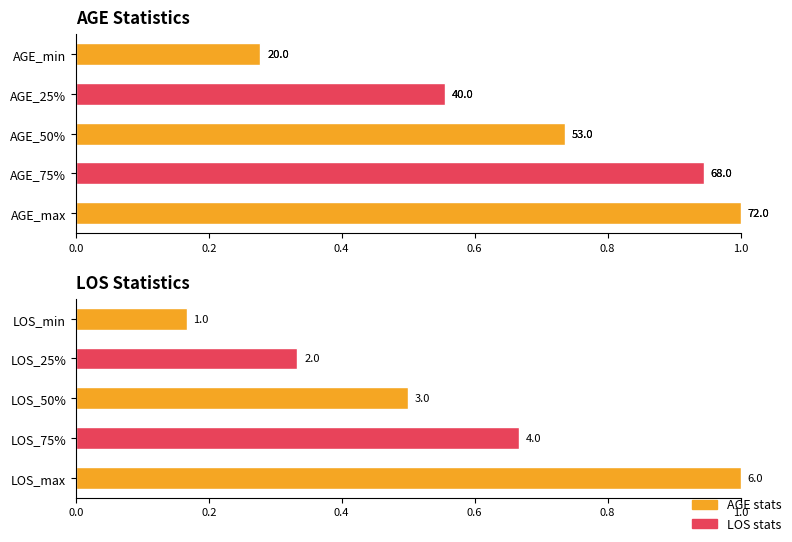

Rank the series by their average value, from highest to lowest.

AGE stats, LOS stats